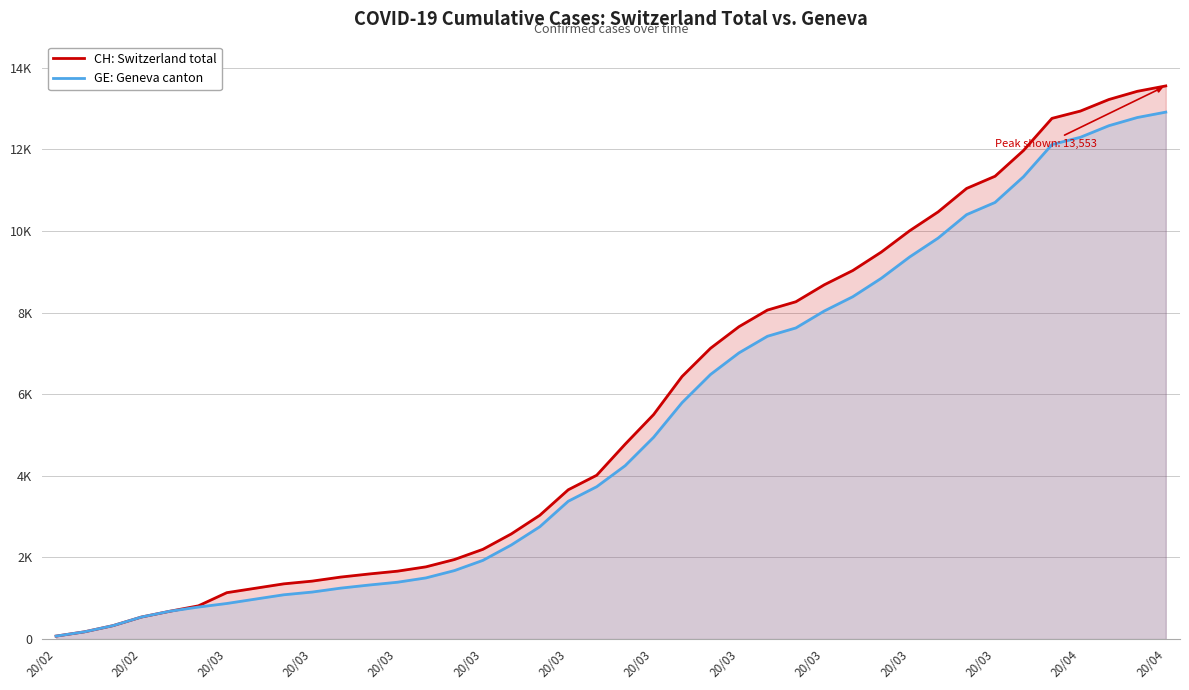

The CH: Switzerland total series shows 7257 at 20. True or false?

False